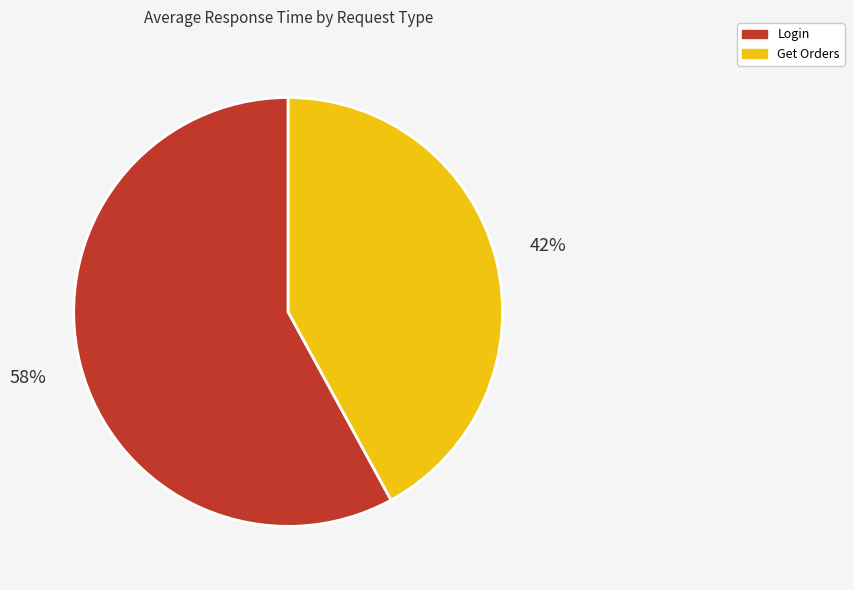

Does Login account for over 50% of the chart?

Yes